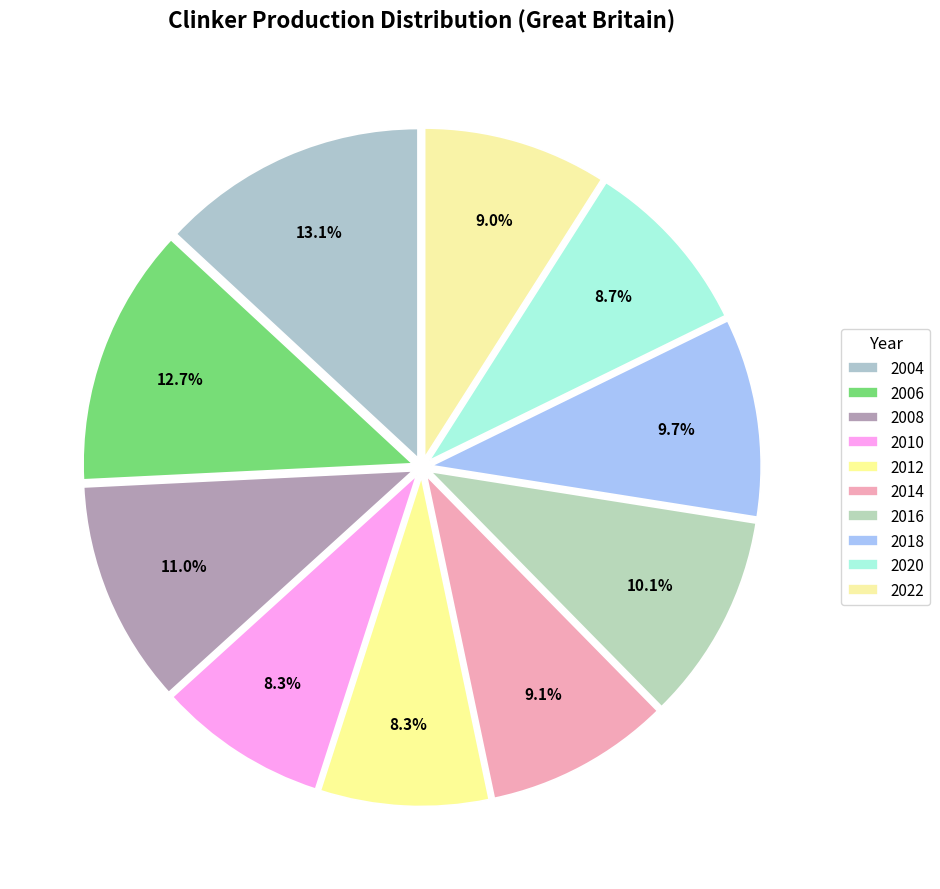

Count the number of slices in the pie.

10